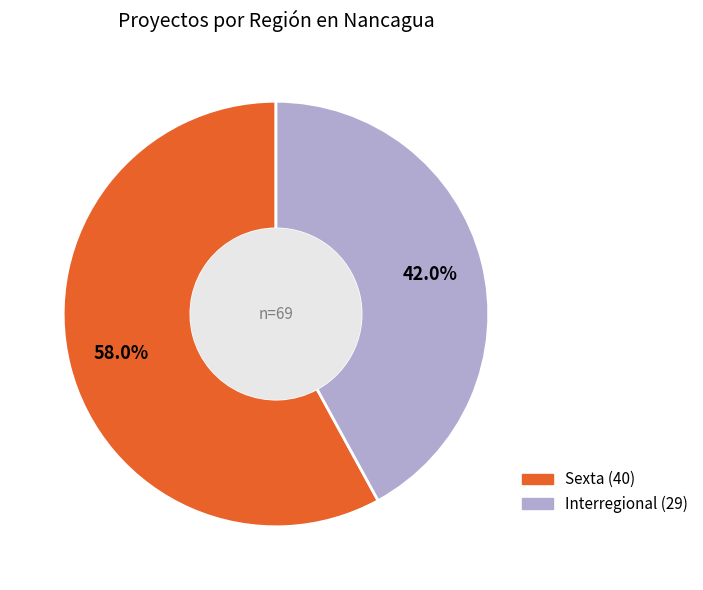

To the nearest percent, what is the difference between the Sexta and Interregional slice percentages?

16%